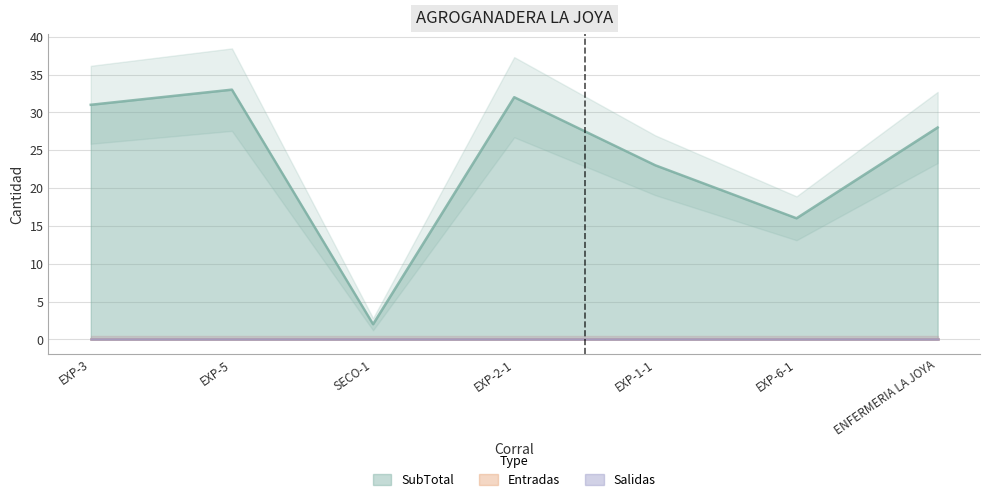

What is the sum of all SubTotal values?

165